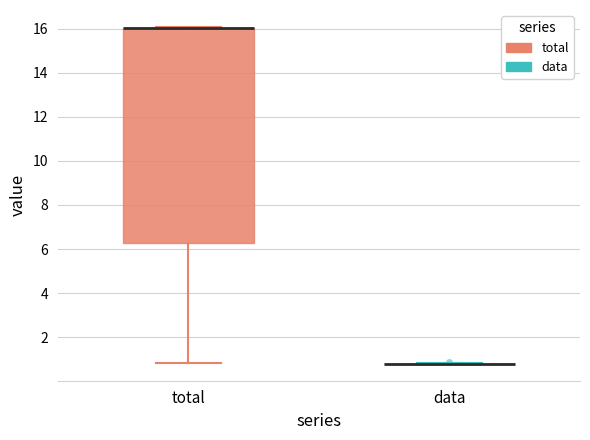

Where is the upper edge of the box for total on the y-axis? The values are not printed on the chart, so give them approximately, as read against the axis.

16.0